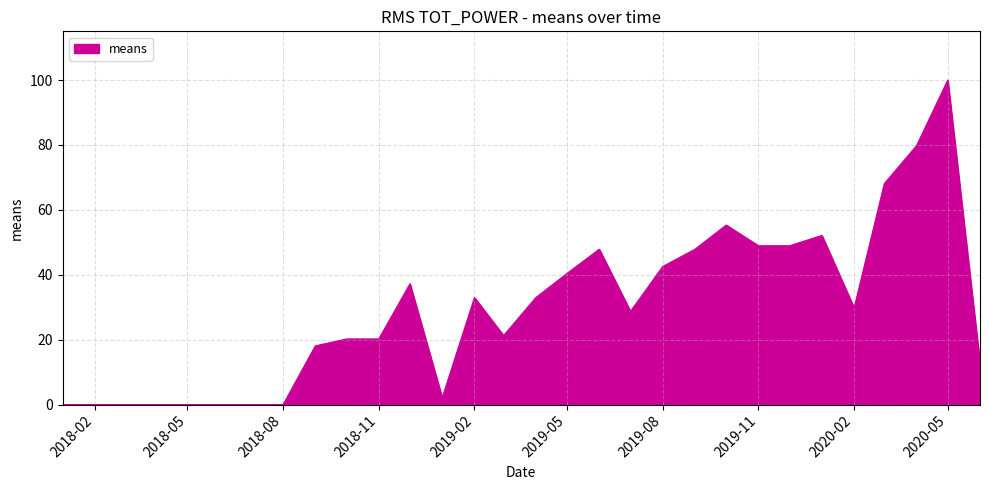

What is the maximum value shown in the chart?

100.0